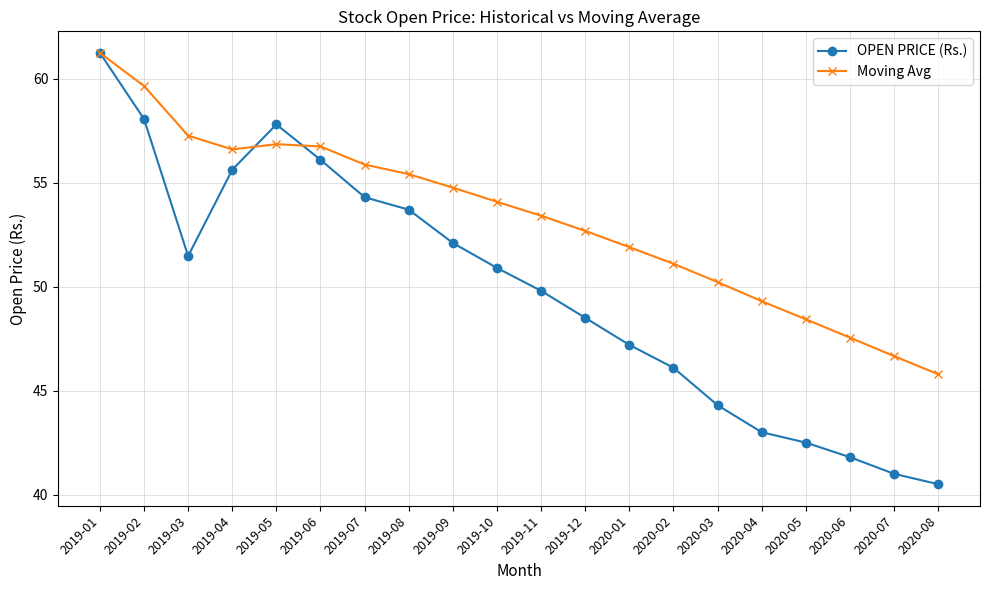

Which series has the largest total across all categories?

Moving Avg